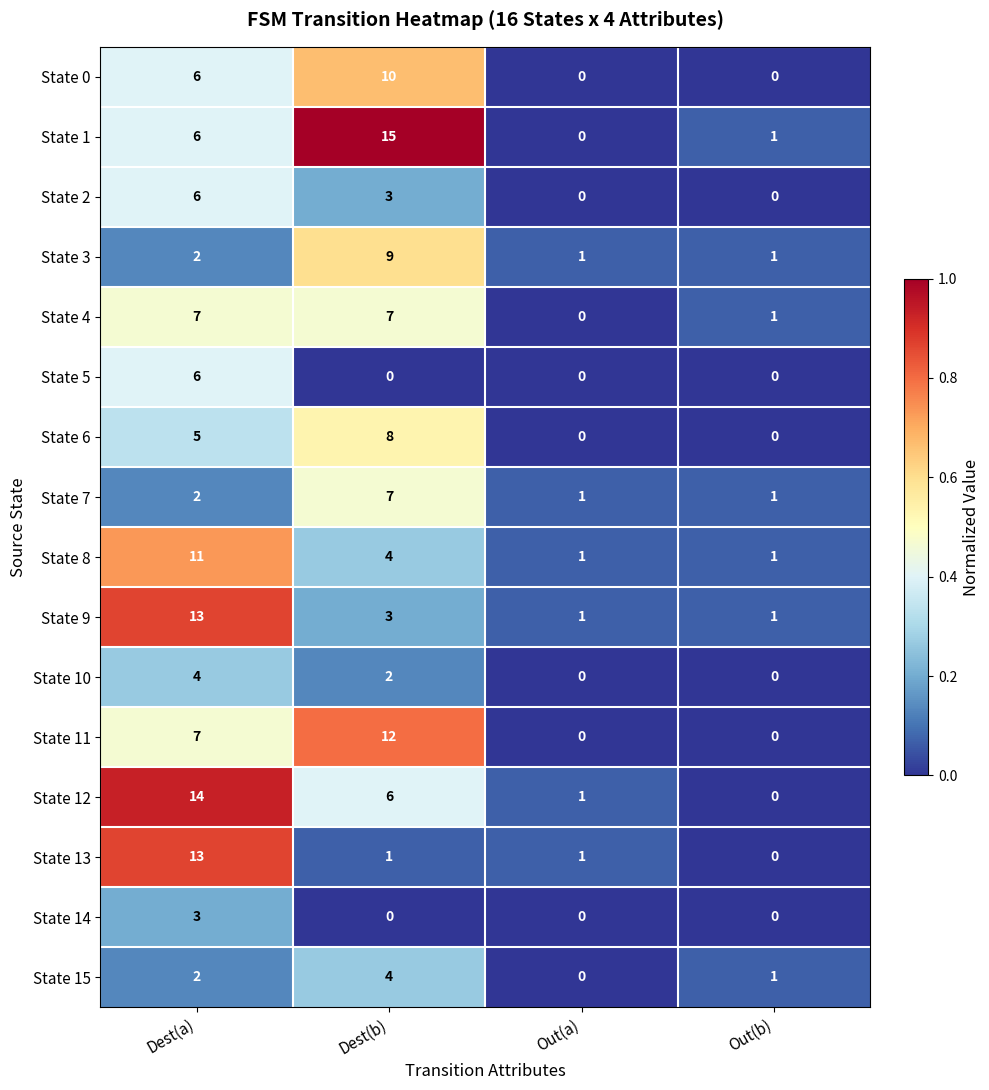

What is the difference between the maximum and minimum values in the State 13 series?

13